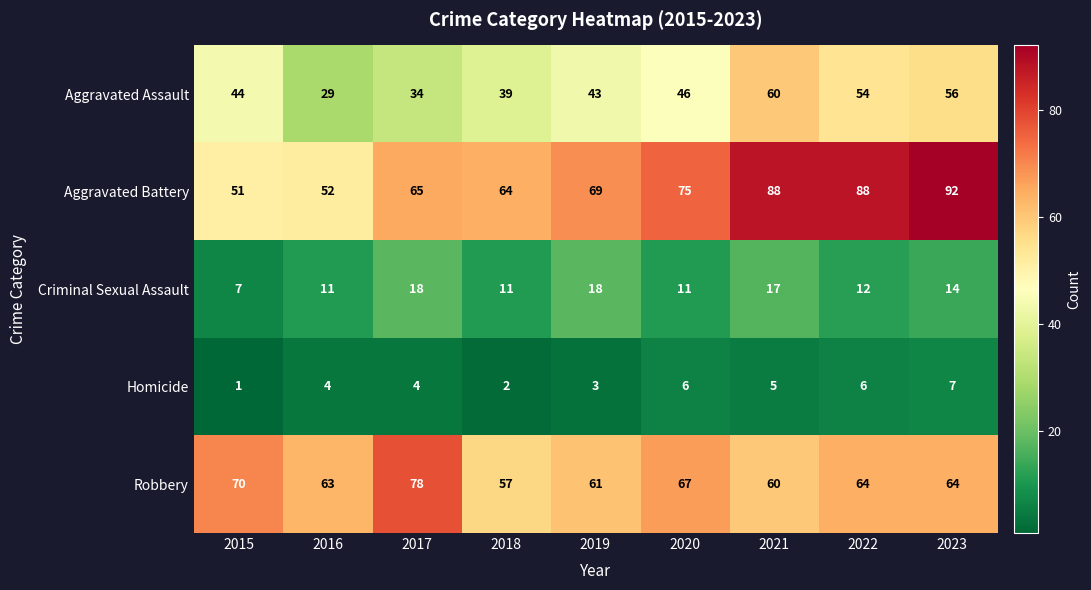

What is the difference between the Aggravated Battery values at 2019 and 2021?

19